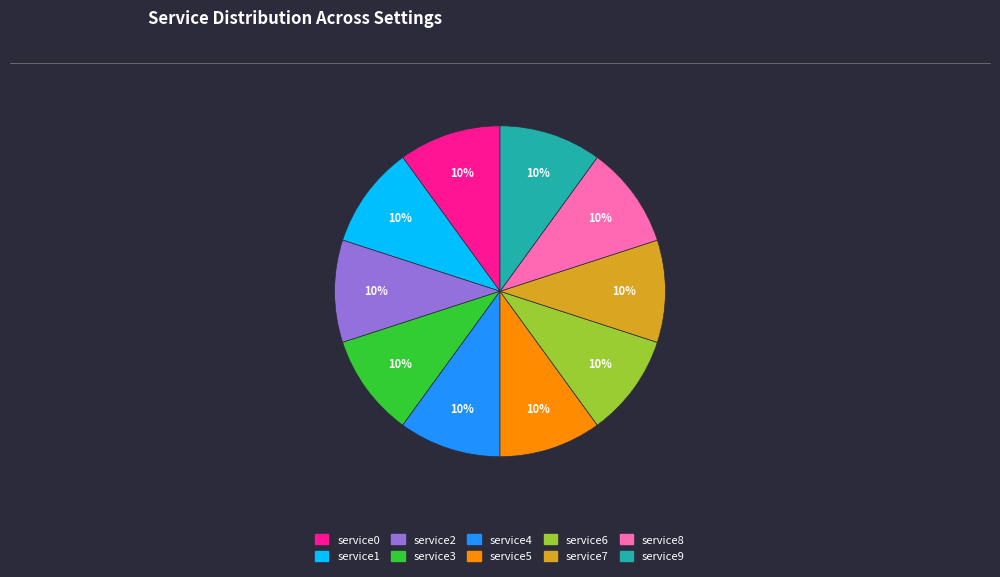

To the nearest percent, what is the difference between the largest and smallest slice percentages?

0%